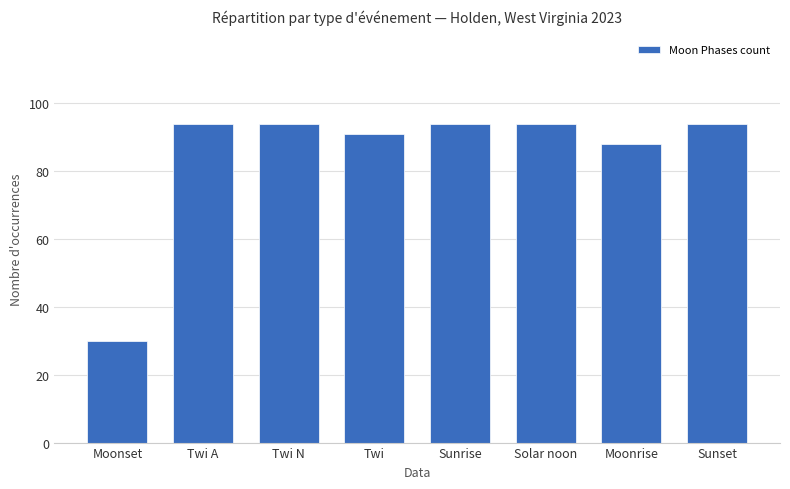

The value at Twi is 91. True or false?

True